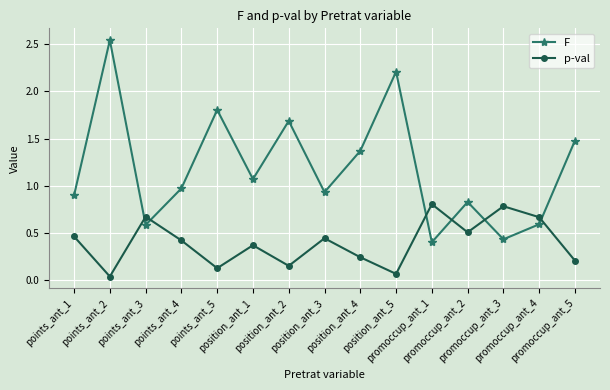

True or false: F has a value of 0.7 at promoccup_ant_1.

False